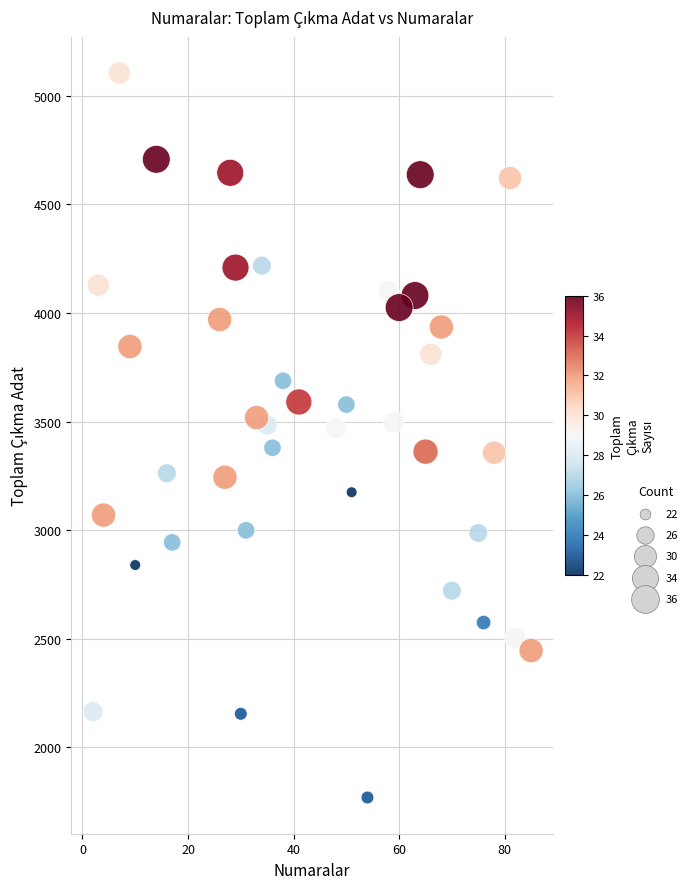

What is the range of X values (max minus min)?

83.0